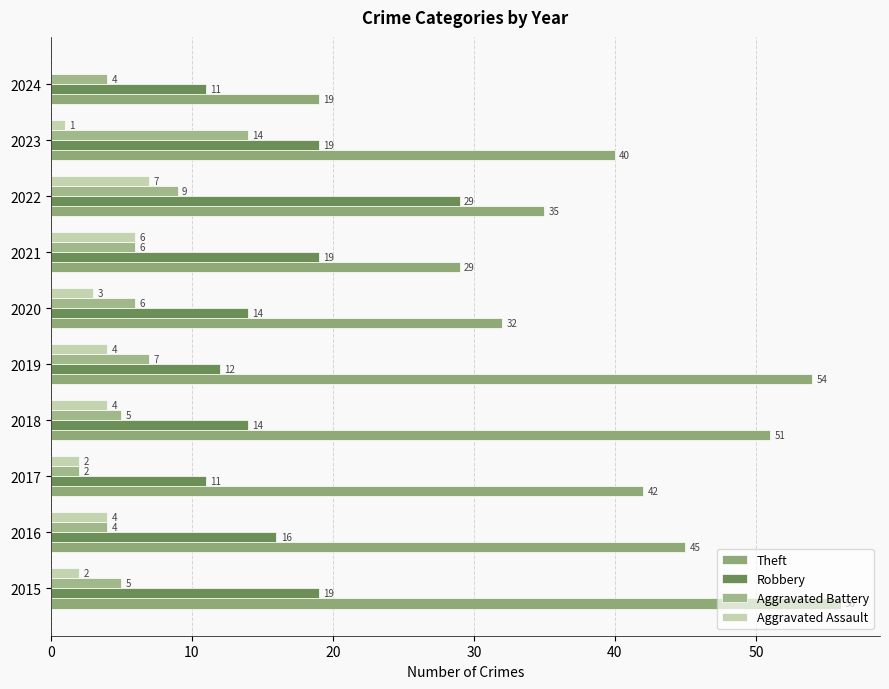

Which category has the highest value in the Aggravated Battery series?

2023